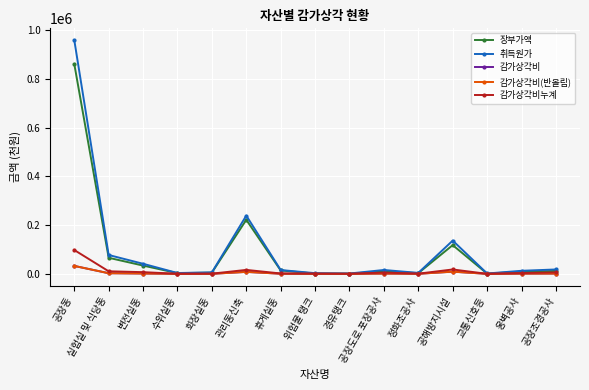

What is the maximum value shown in the chart?

960243.0